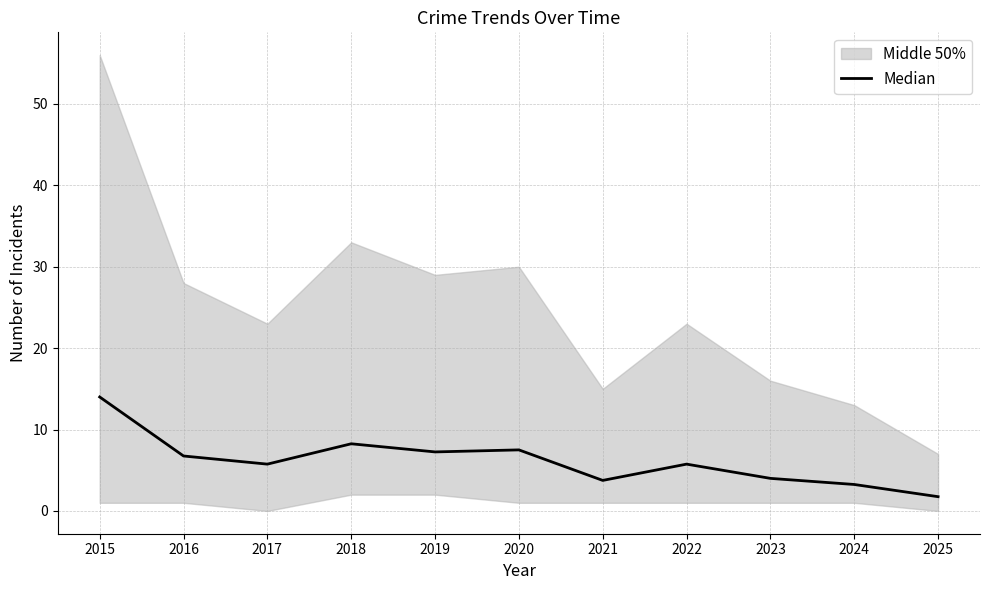

What is the average value?

6.2